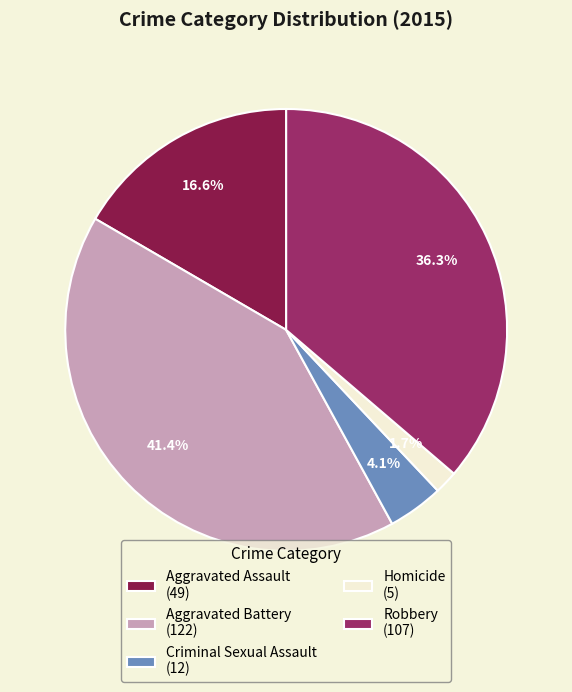

To the nearest percent, what percentage of the pie is Aggravated Battery?

41%